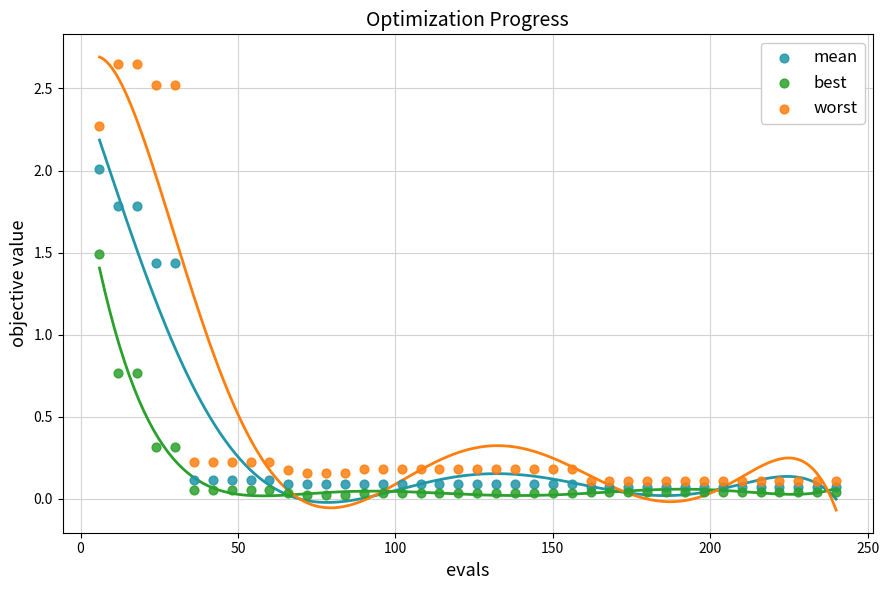

Which series reaches the minimum Y coordinate?

best